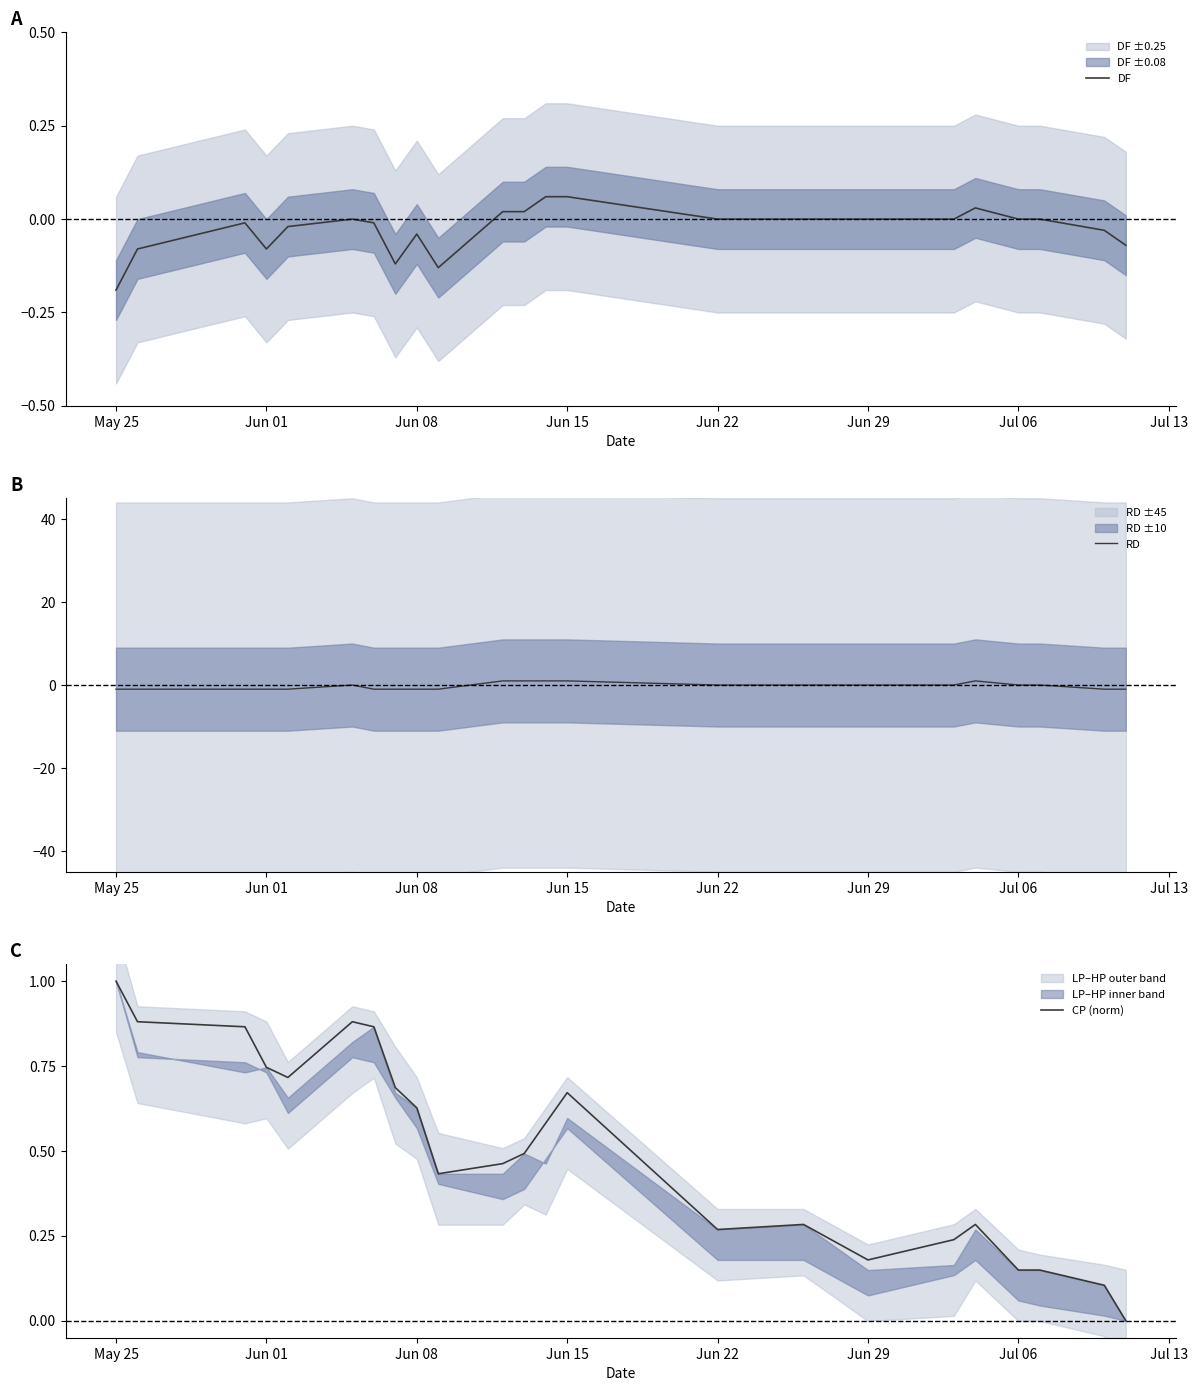

What is the label of the 1st point from the left?

May 25